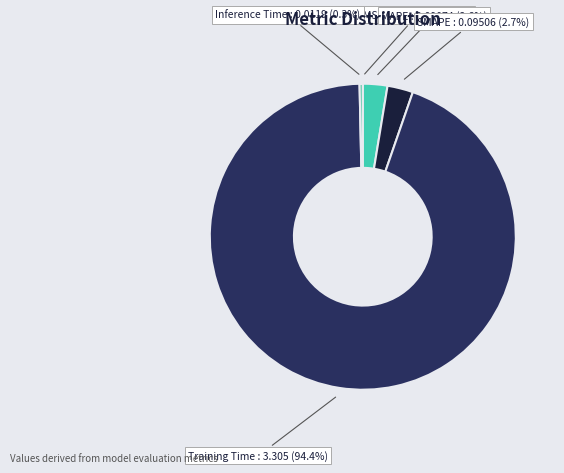

Do MAPE and Training Time together represent more than half of the pie?

Yes